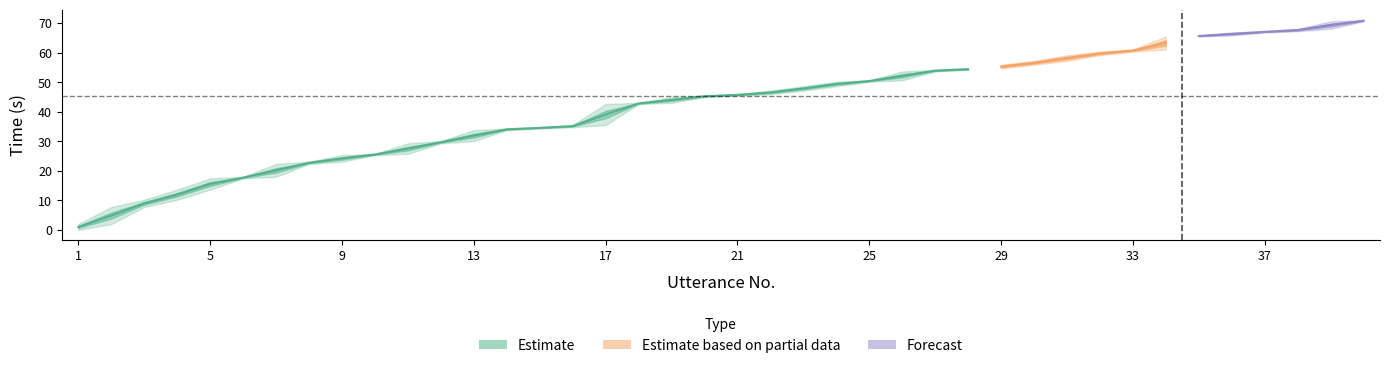

How many values in the end_time series exceed 45?

21